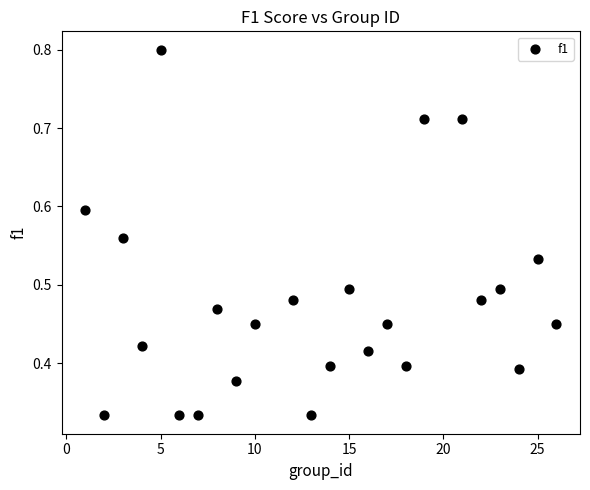

What is the range of X values (max minus min)?

25.0